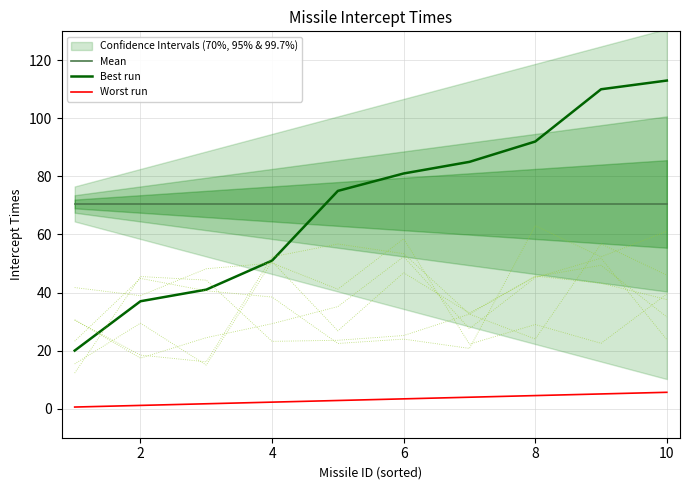

Which series has the largest range (max minus min)?

Best run